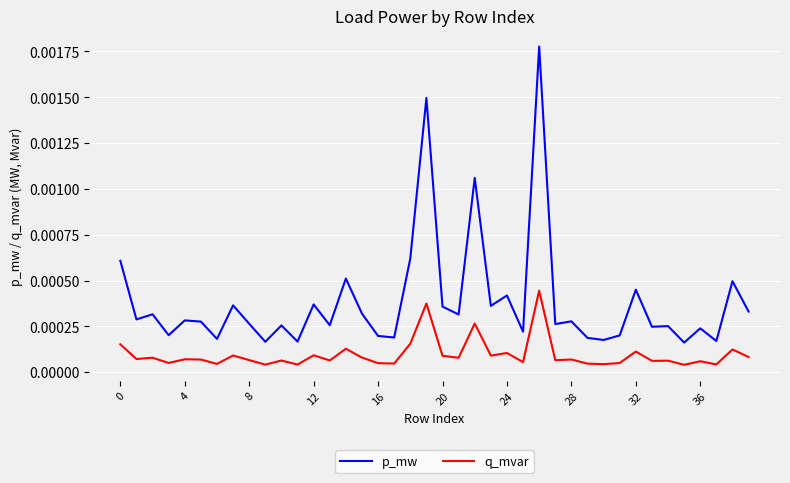

True or false: q_mvar and p_mw intersect in this chart.

False